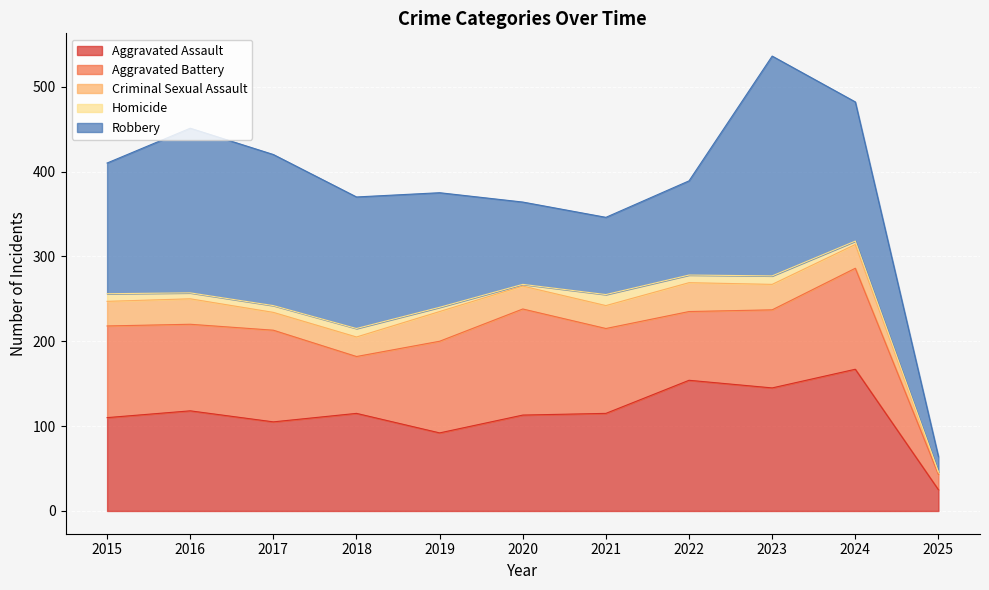

What is the value of the Aggravated Assault point at the 9th from the left?

145